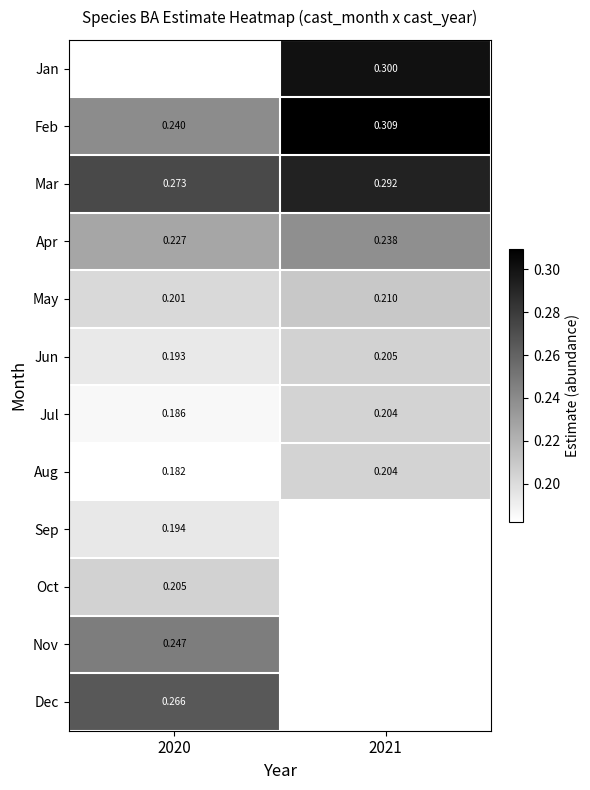

How many categories are shown in the chart?

2